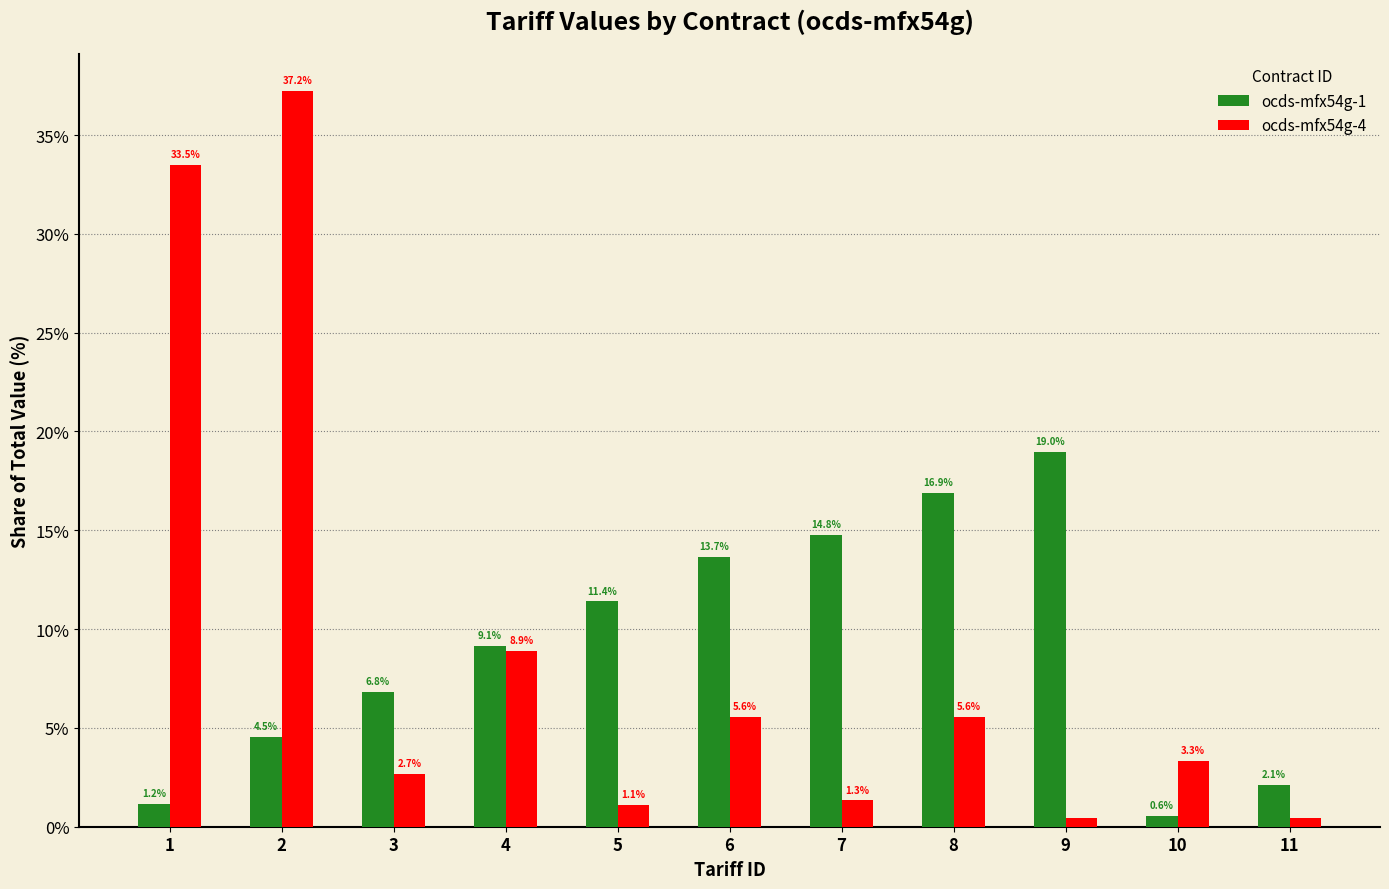

How many values in the ocds-mfx54g-1 series exceed 9?

6